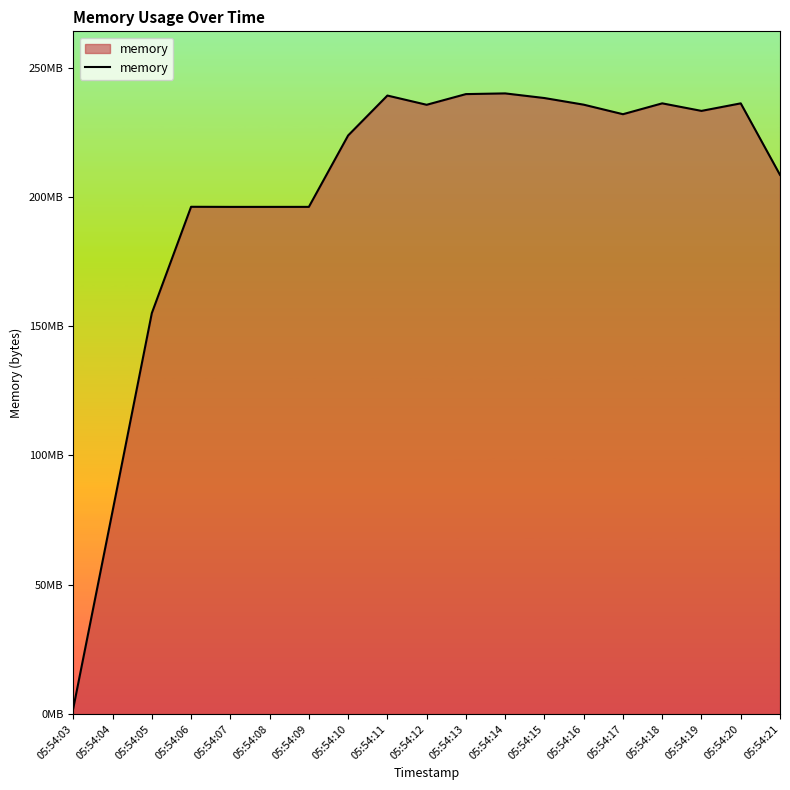

Which category has the lowest value across all series?

05:54:03